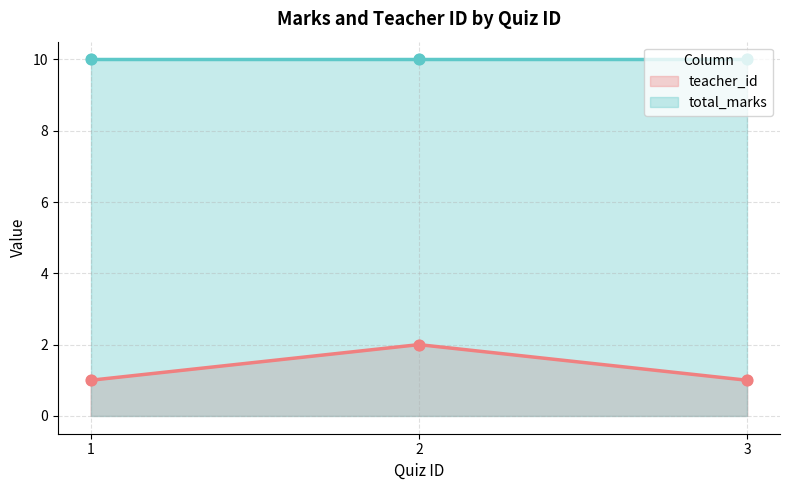

What is the ratio of the value at 2 to the value at 3?

2.0